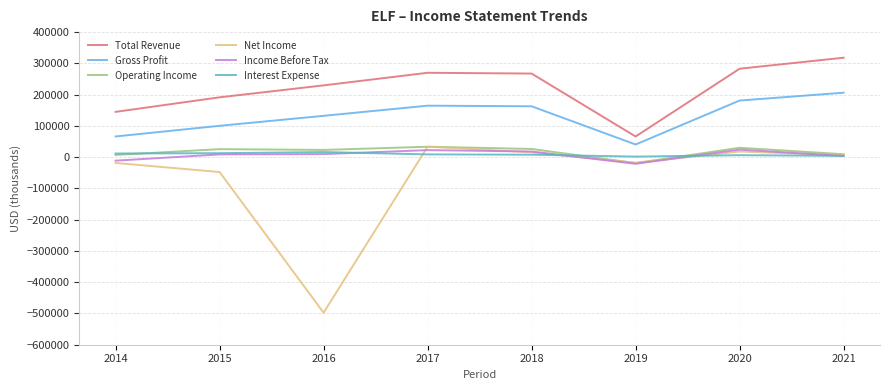

True or false: Net Income and Gross Profit cross at least once.

False